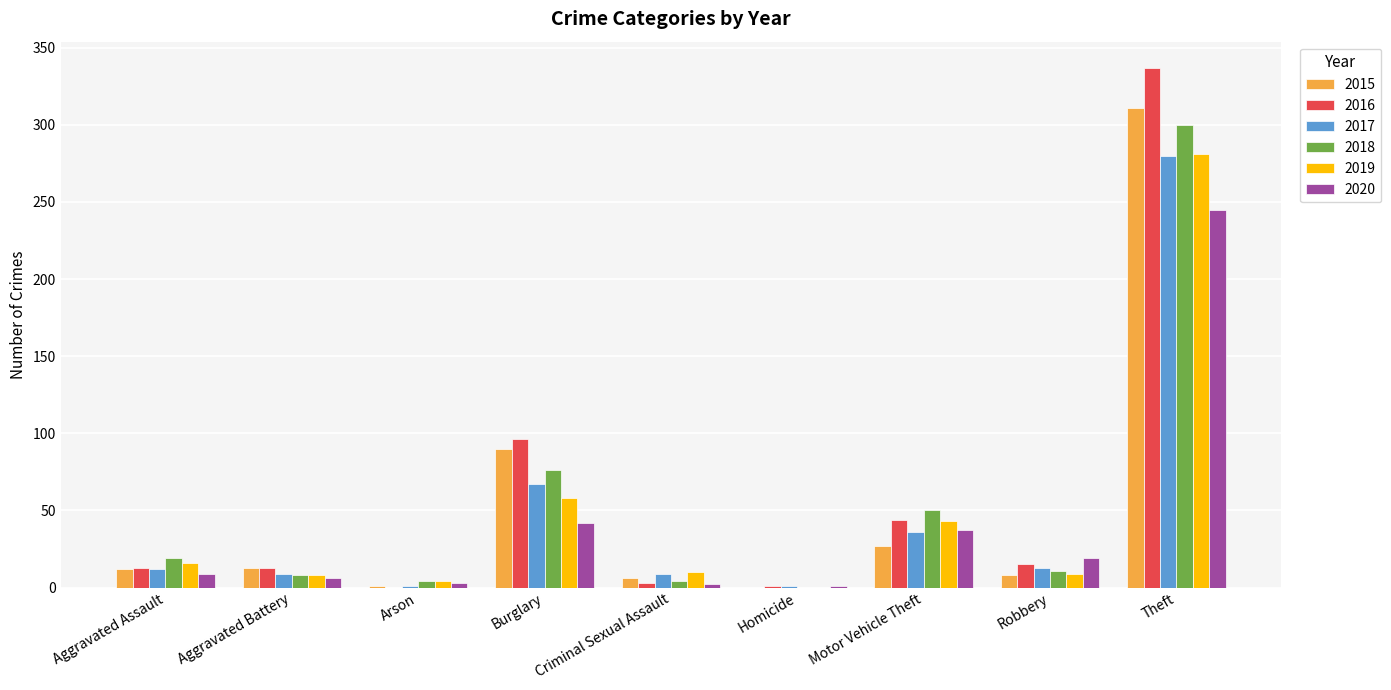

The 2016 series shows 25 at Burglary. True or false?

False